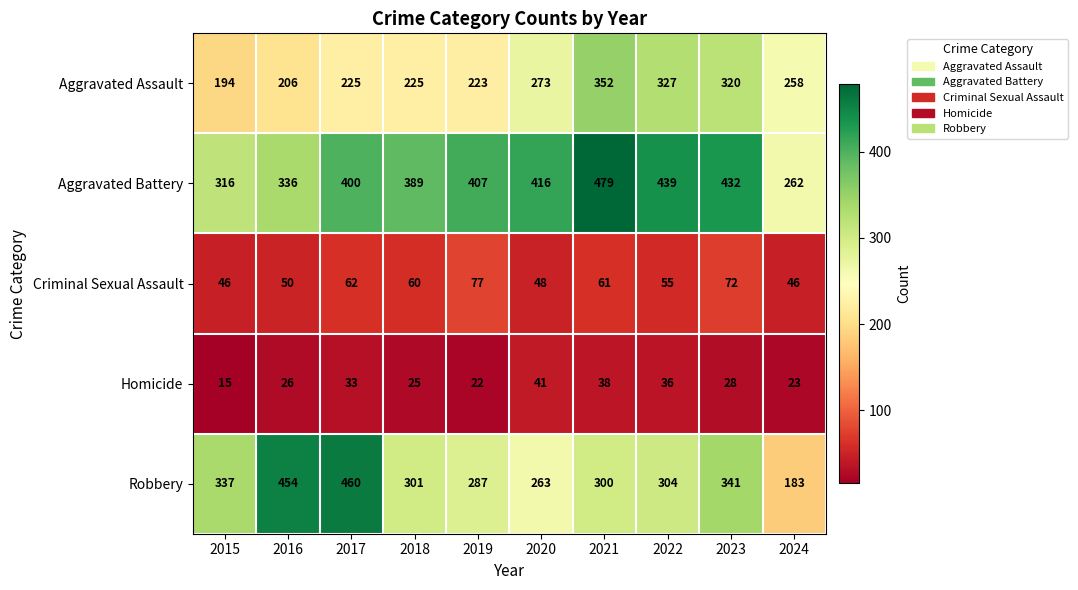

What is the difference between the Robbery values at 2024 and 2015?

154